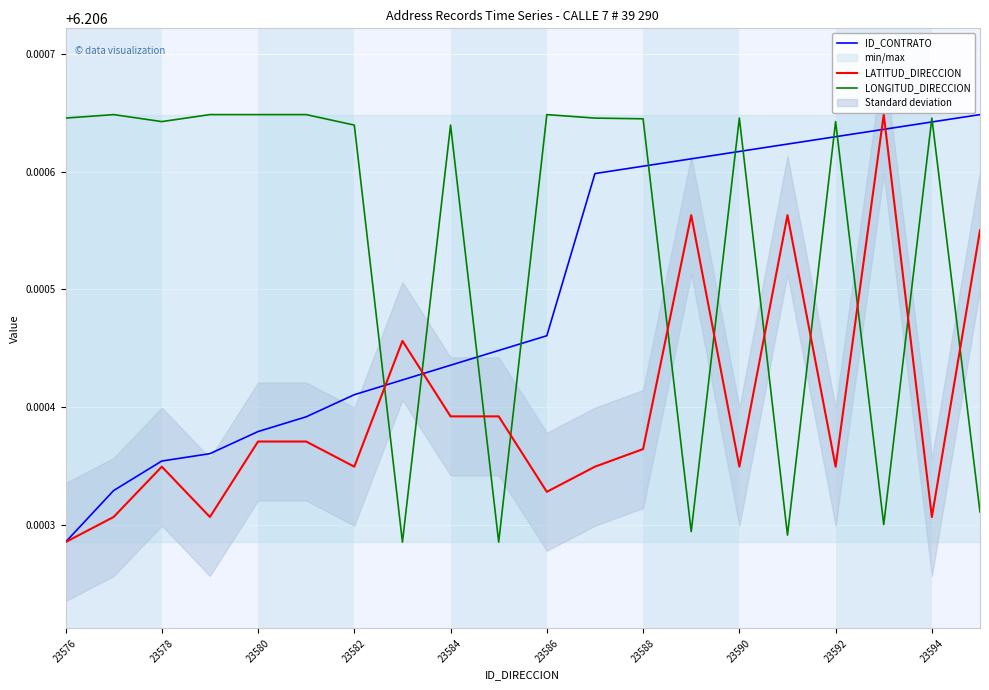

At how many categories does at least one series exceed 6?

20